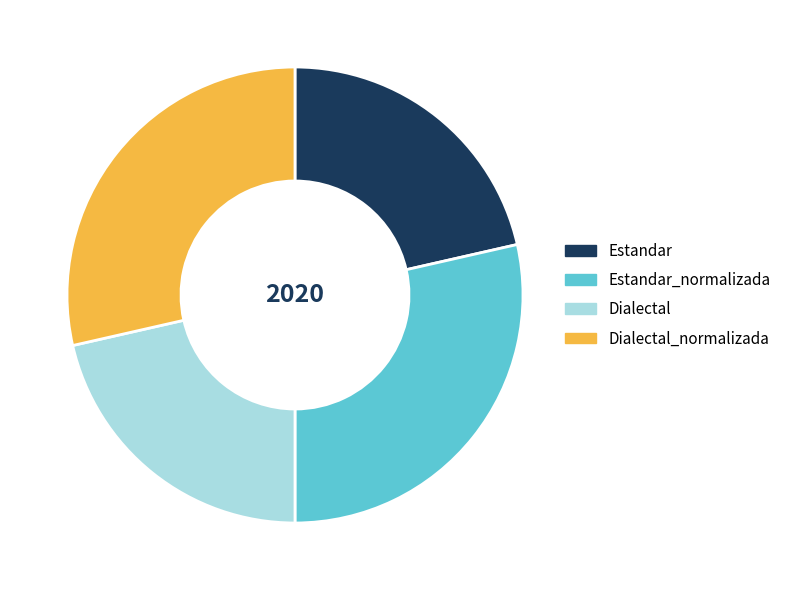

Does any single category account for the majority?

No